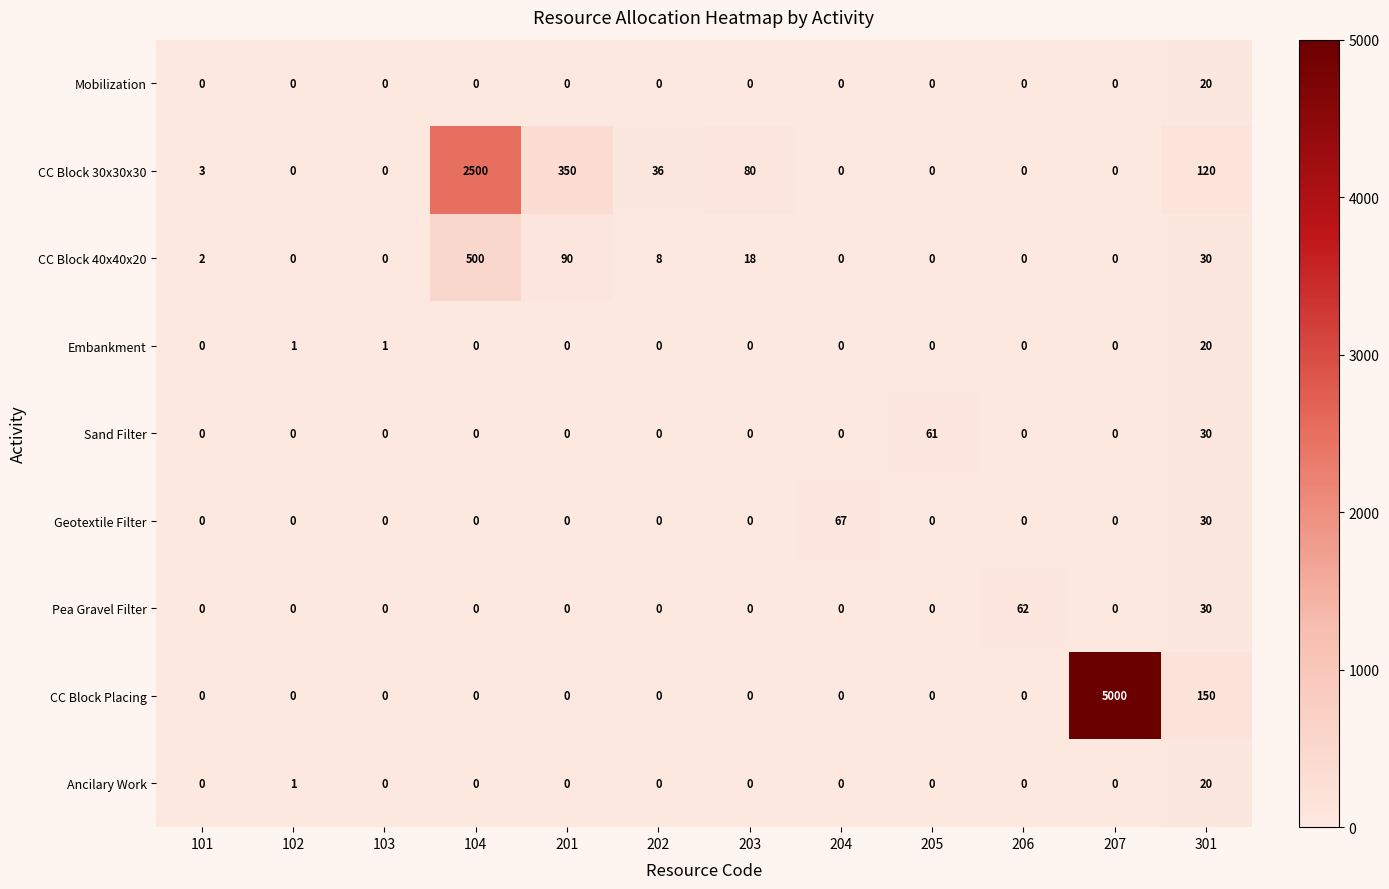

Which series has the largest total across all categories?

CC Block Placing